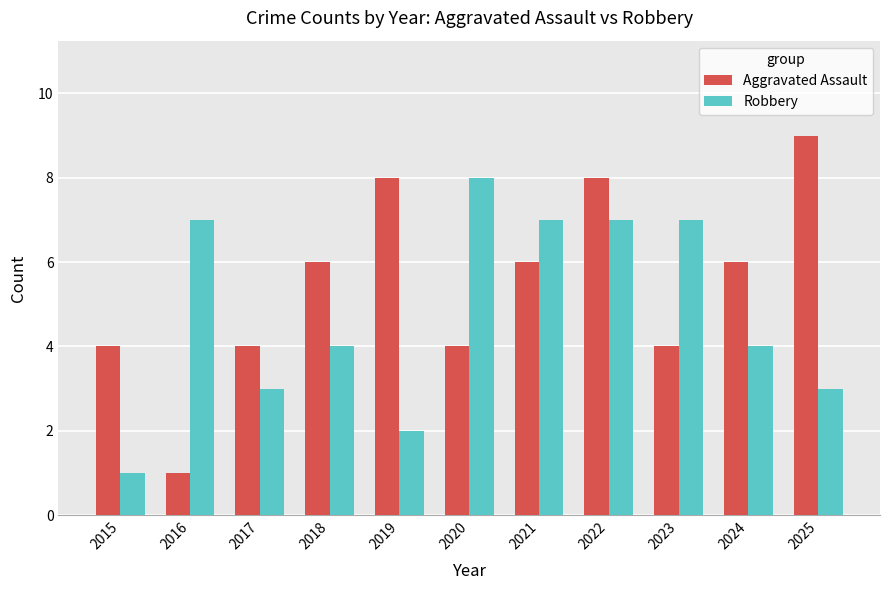

Are the bars grouped side by side (vs. stacked)?

Yes